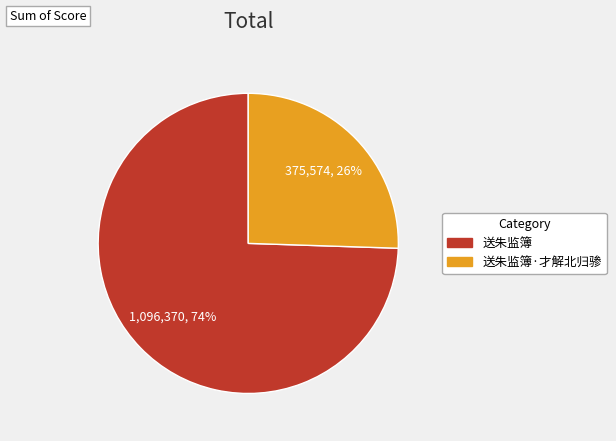

Which category has the biggest portion of the pie?

送朱监簿